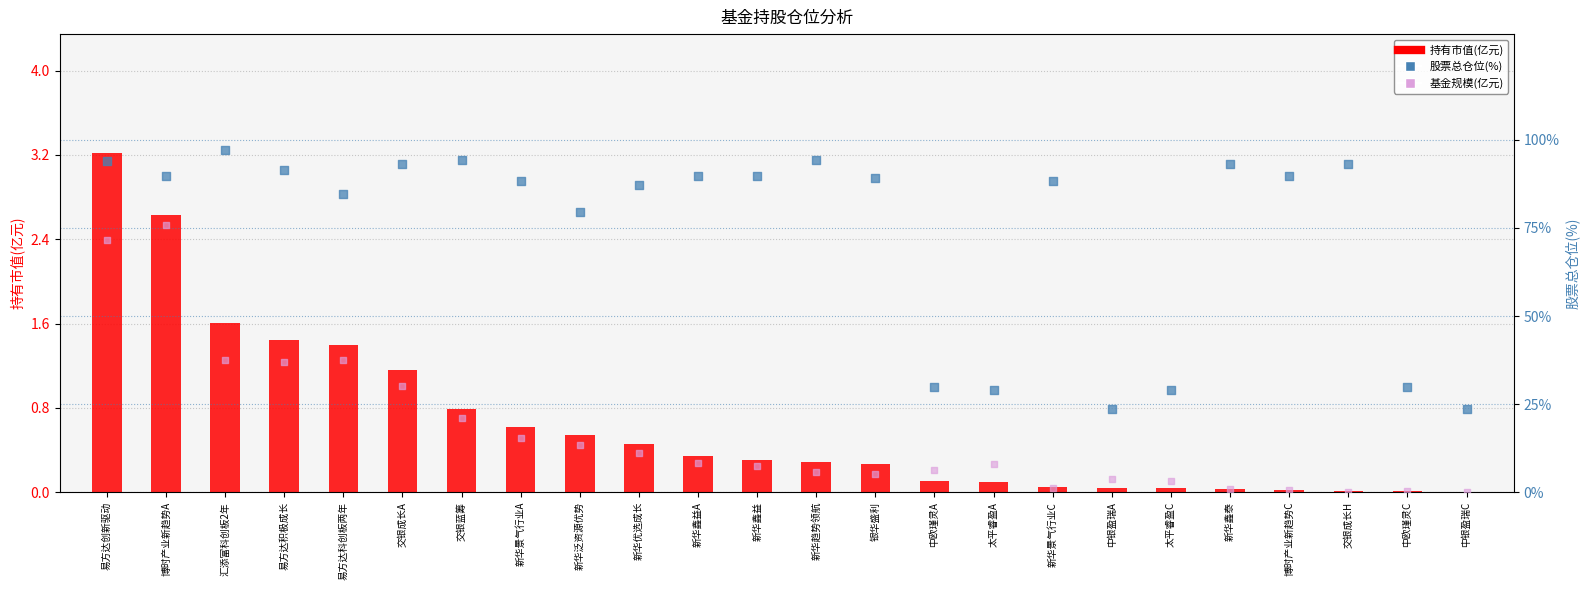

Which series contains the highest Y value?

股票总仓位(%)